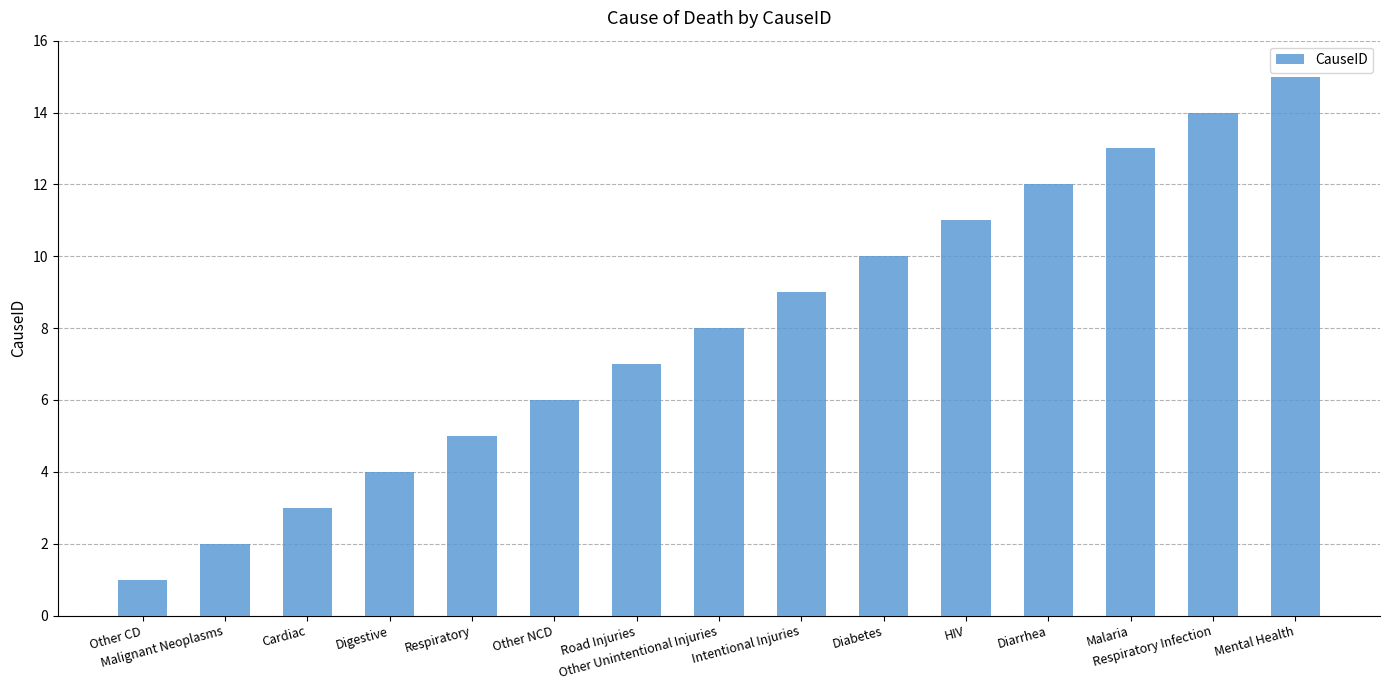

What is the ratio of the value at Other CD to the value at Other Unintentional Injuries?

0.1